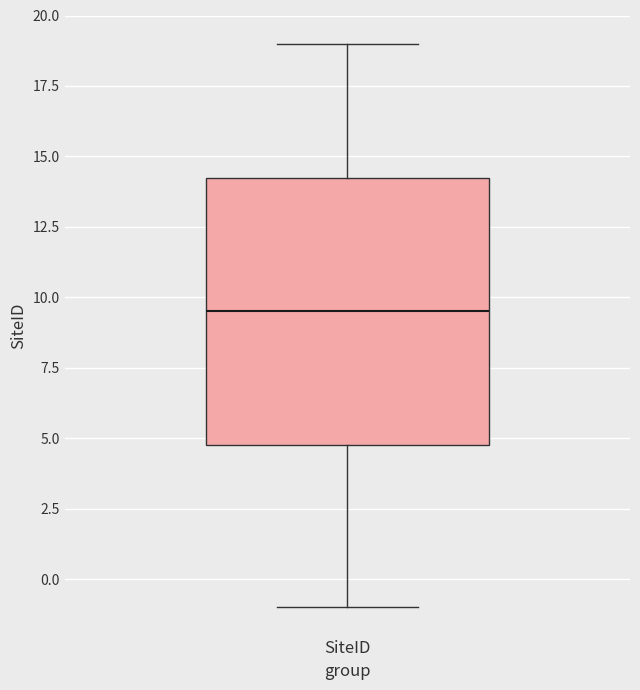

Where does the median line of the box for SiteID sit on the y-axis? The values are not printed on the chart, so give them approximately, as read against the axis.

9.5